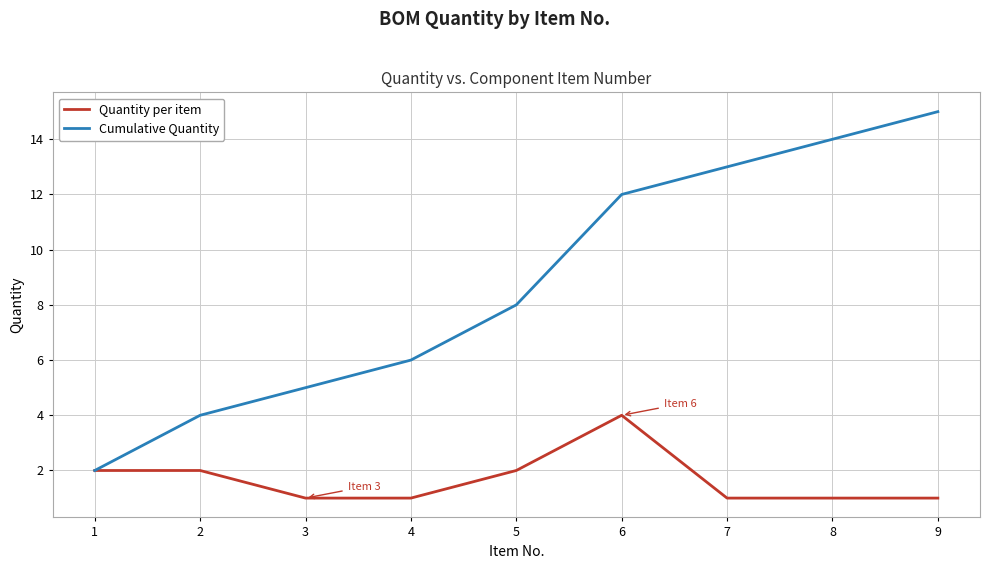

What is the smallest value displayed?

1